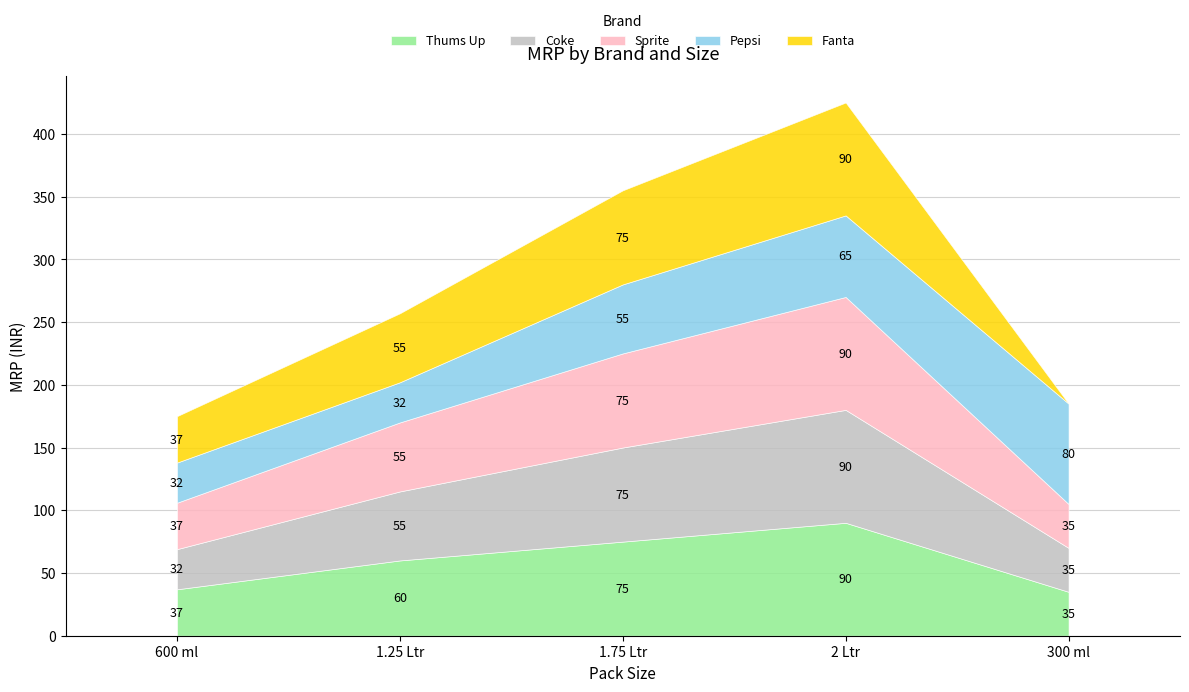

Which series has the largest total across all categories?

Thums Up